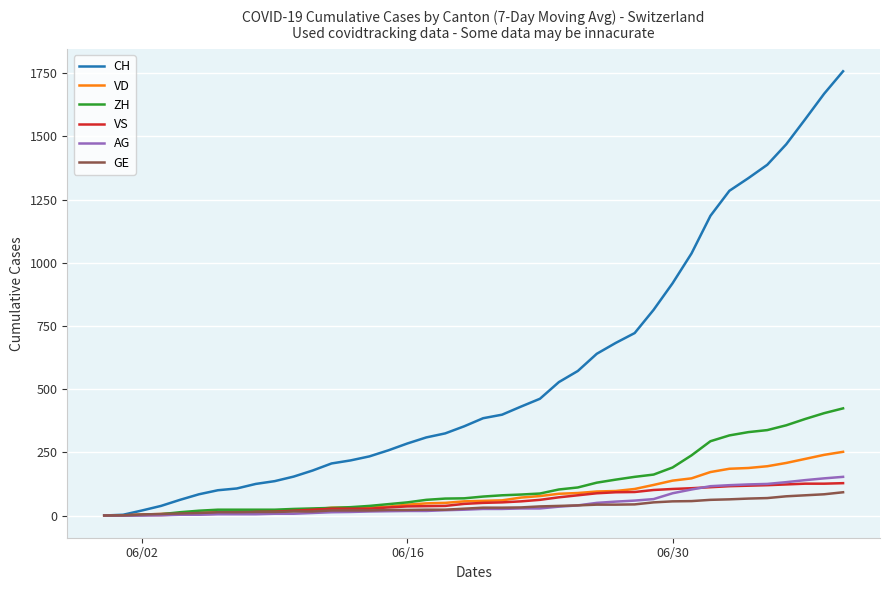

Does the chart display data point markers on the line(s)?

No